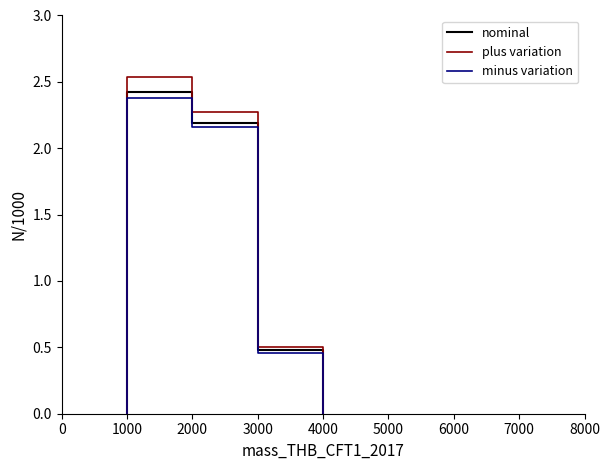

What is the average value of the nominal series?

1.3